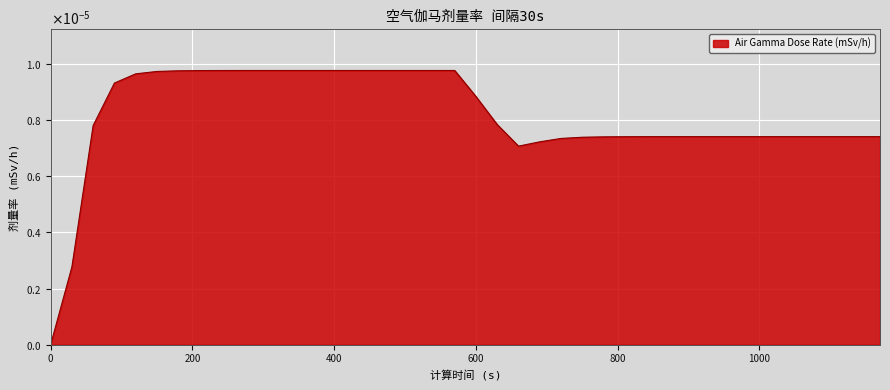

Does the chart have visible grid lines?

Yes